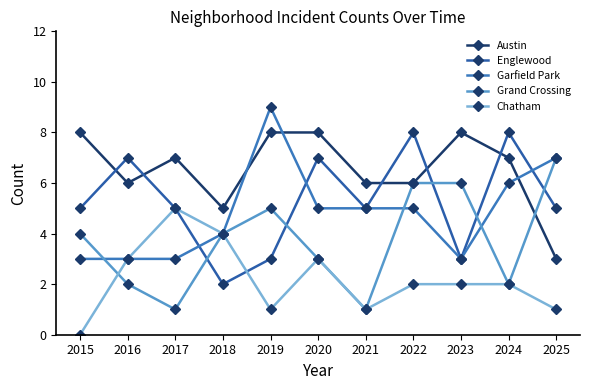

Which series has the largest total across all categories?

Austin